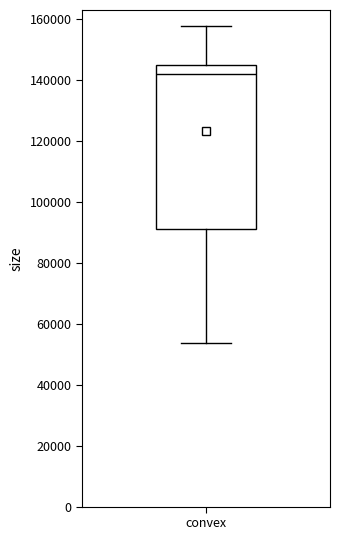

Read this box plot against the y-axis: the position of the median line, the range covered by the box, and the ends of both whiskers. The values are not printed on the chart, so give them approximately, as read against the axis.

median 142000, box 92000 to 144000, whiskers 54000 to 158000